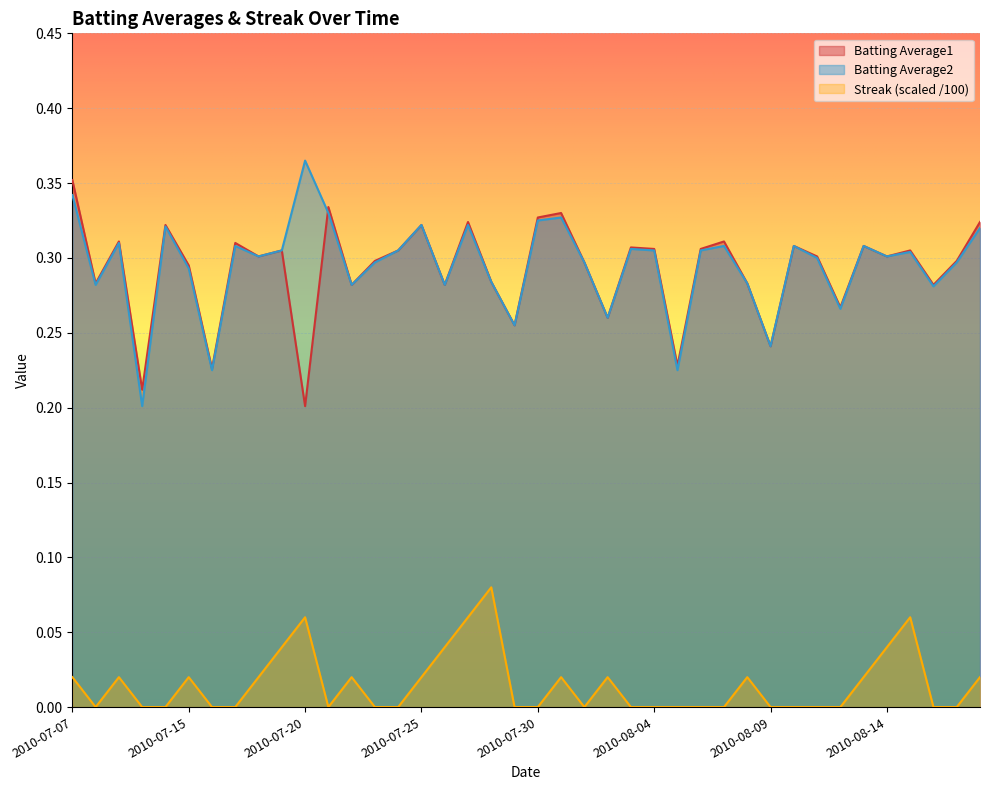

What is the maximum value for Batting Average2?

0.4